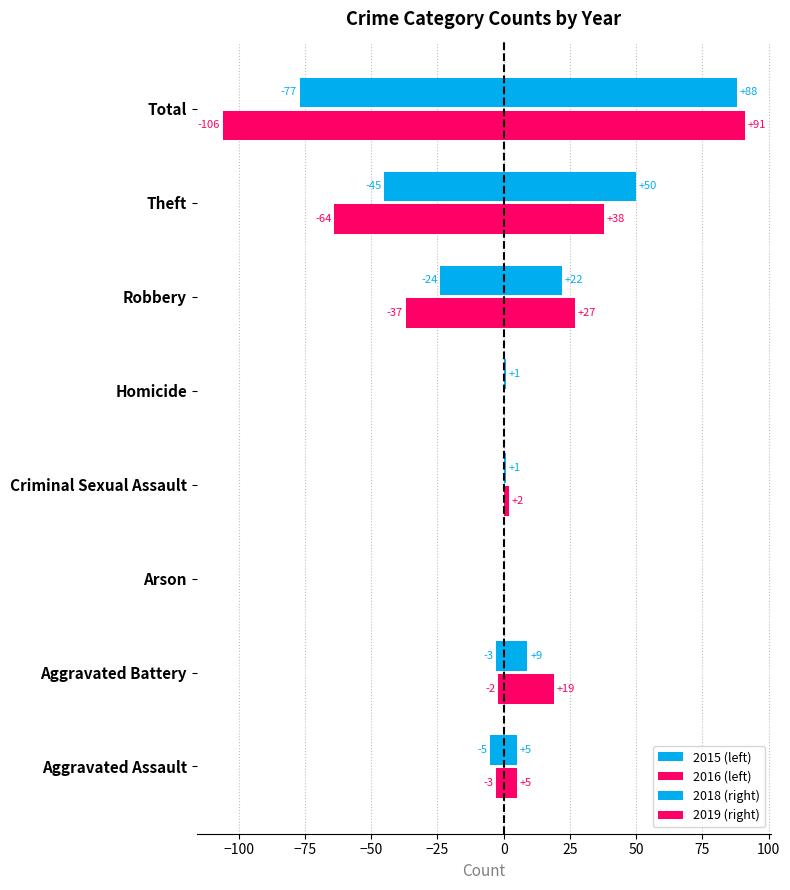

The value of 2016 at Homicide is 66. True or false?

False